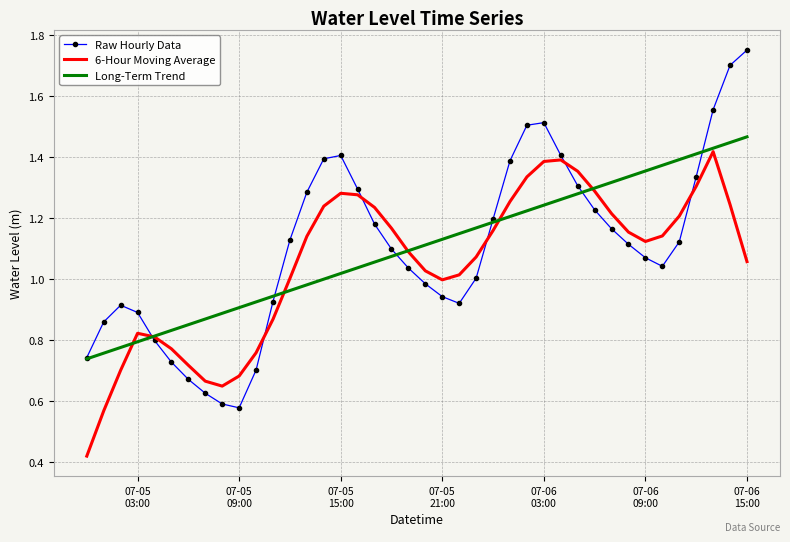

At how many categories does at least one series exceed 1?

28